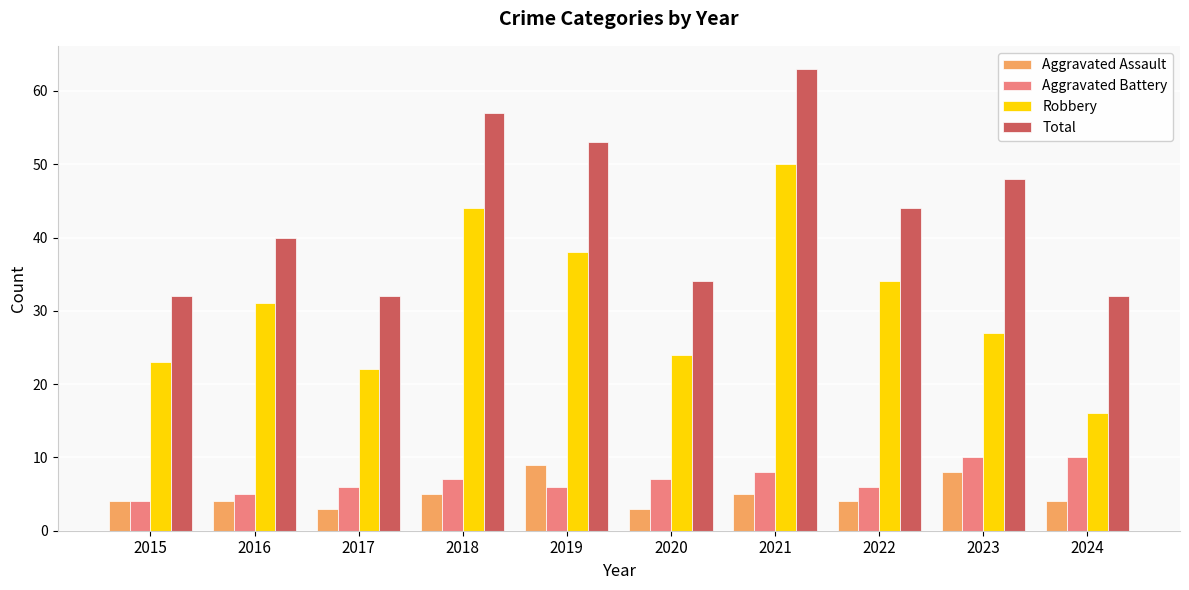

At which label is Total closest to 47?

2023